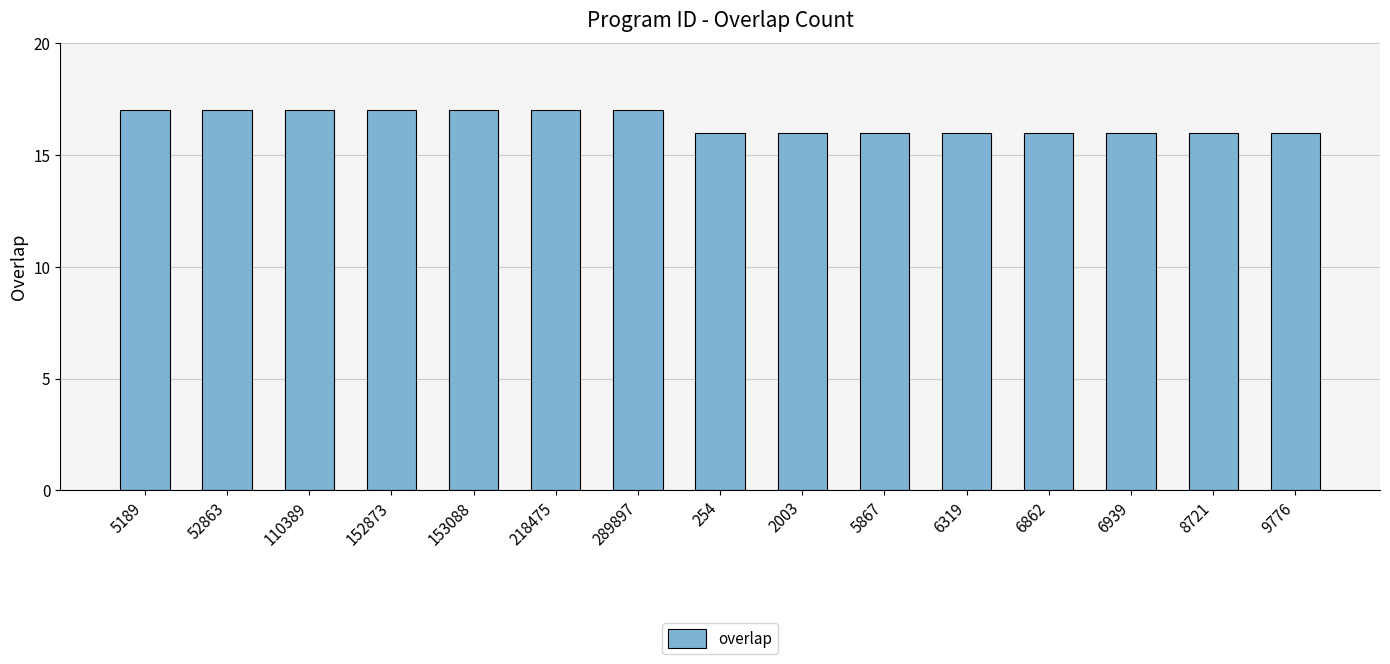

What is the average value?

16